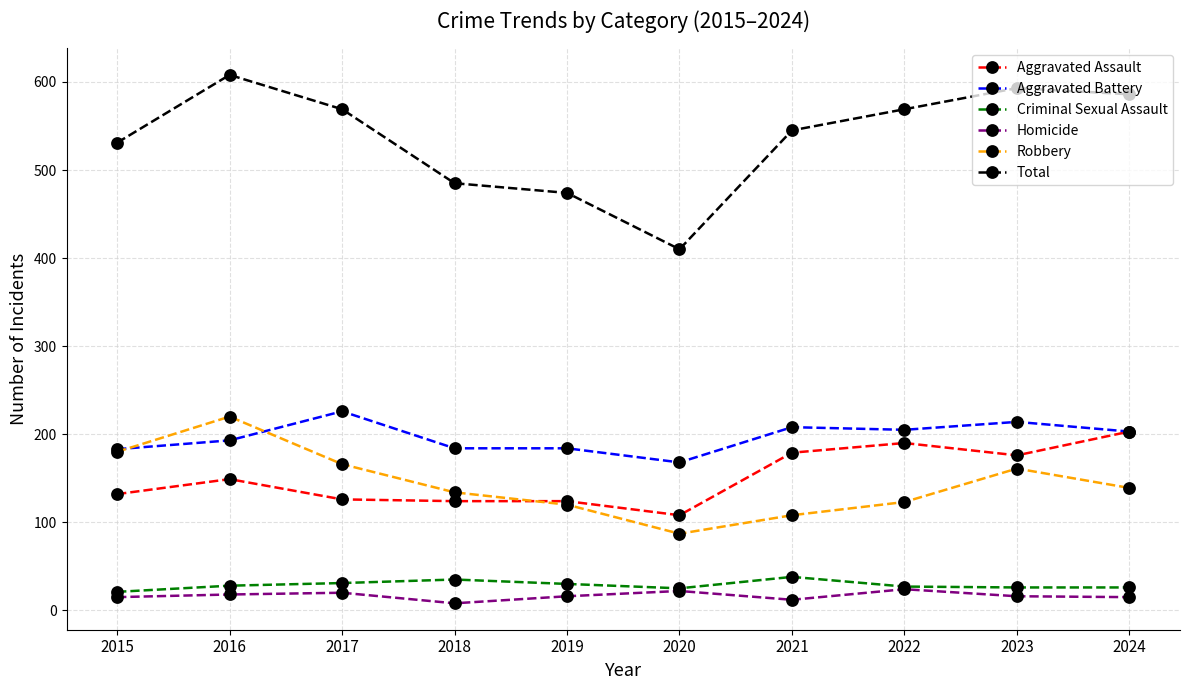

In Robbery, how many points are lower than both neighbors (excluding endpoints)?

1